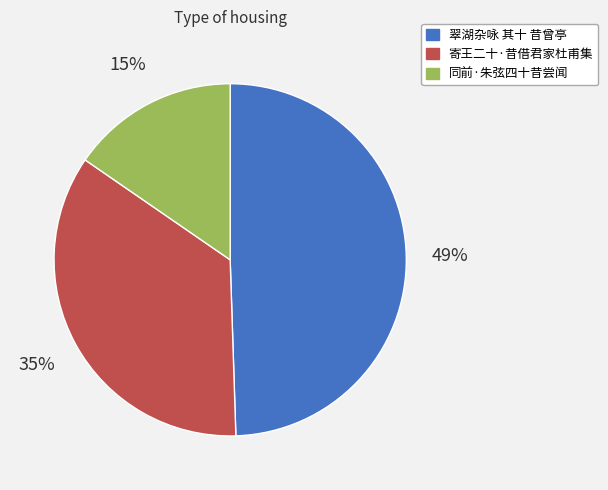

Do 寄王二十·昔借君家杜甫集 and 翠湖杂咏 其十 昔曾亭 together represent more than half of the pie?

Yes